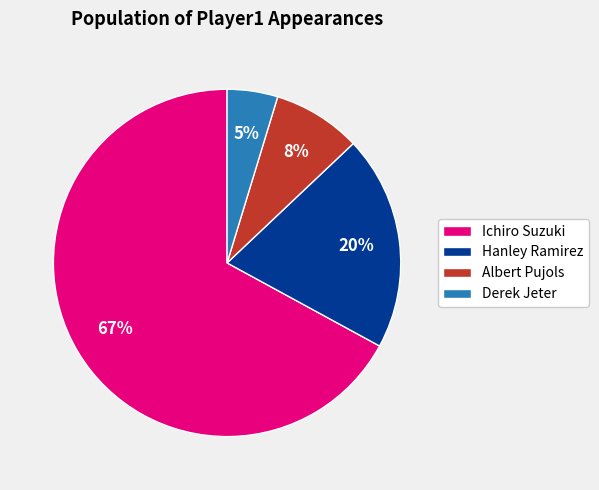

To the nearest percent, what portion does Ichiro Suzuki represent?

67%